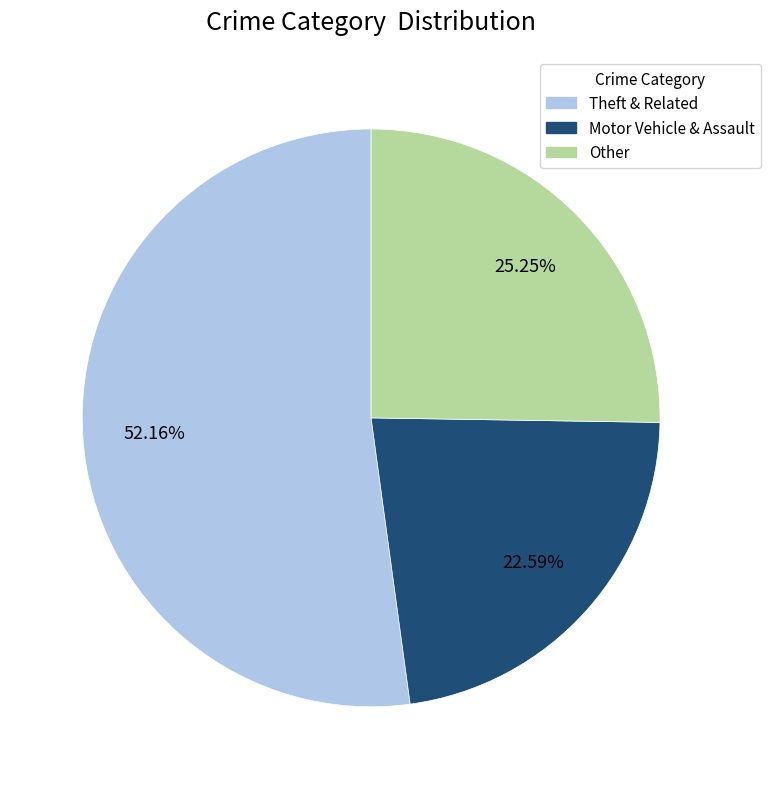

Does any single category account for the majority?

Yes